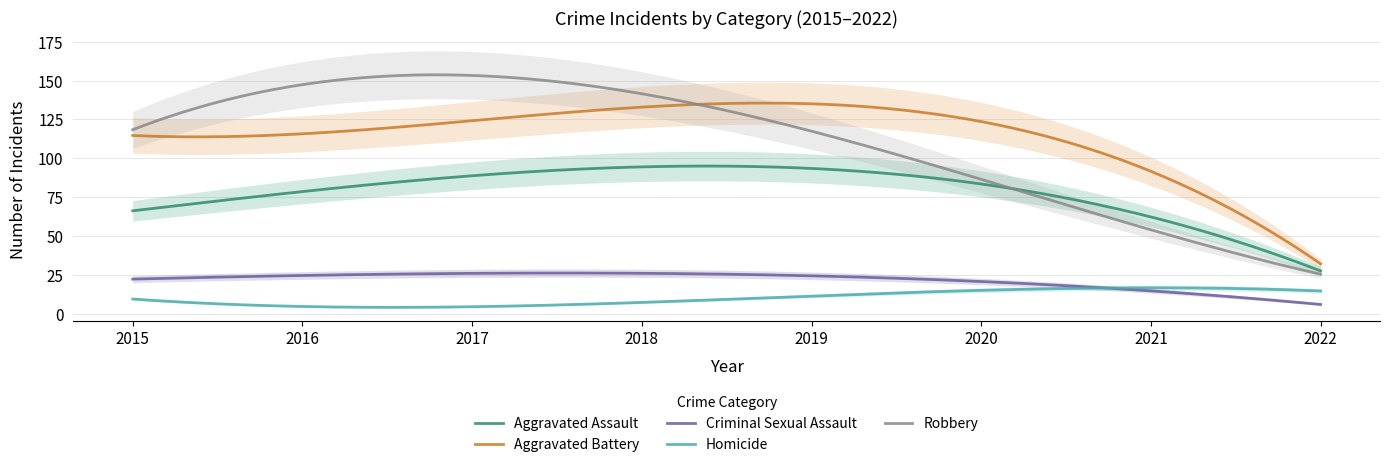

True or false: Homicide and Aggravated Assault intersect in this chart.

False